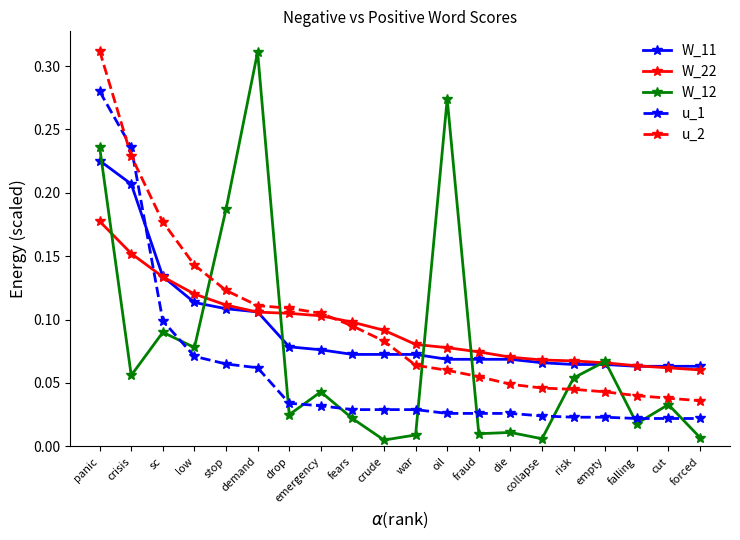

Where is the first local minimum for W_12?

crisis